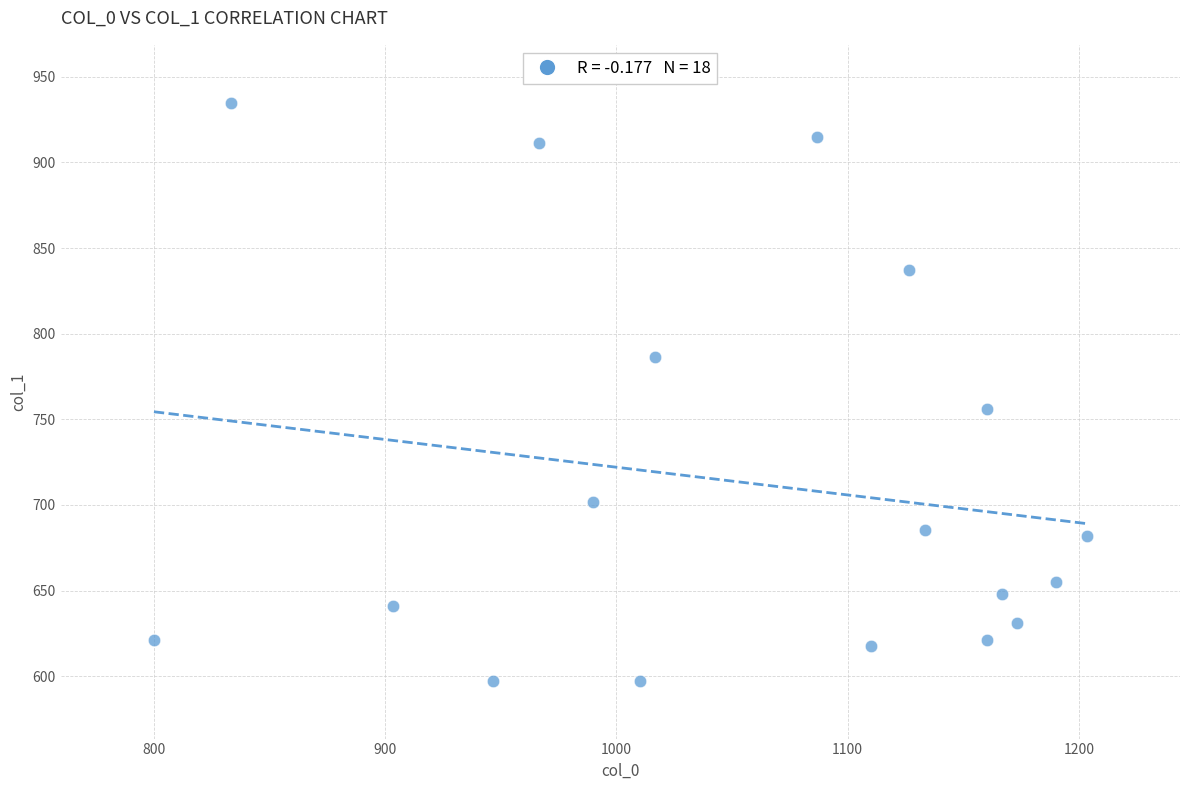

What Y value in the scatter plot is closest to 766?

756.0